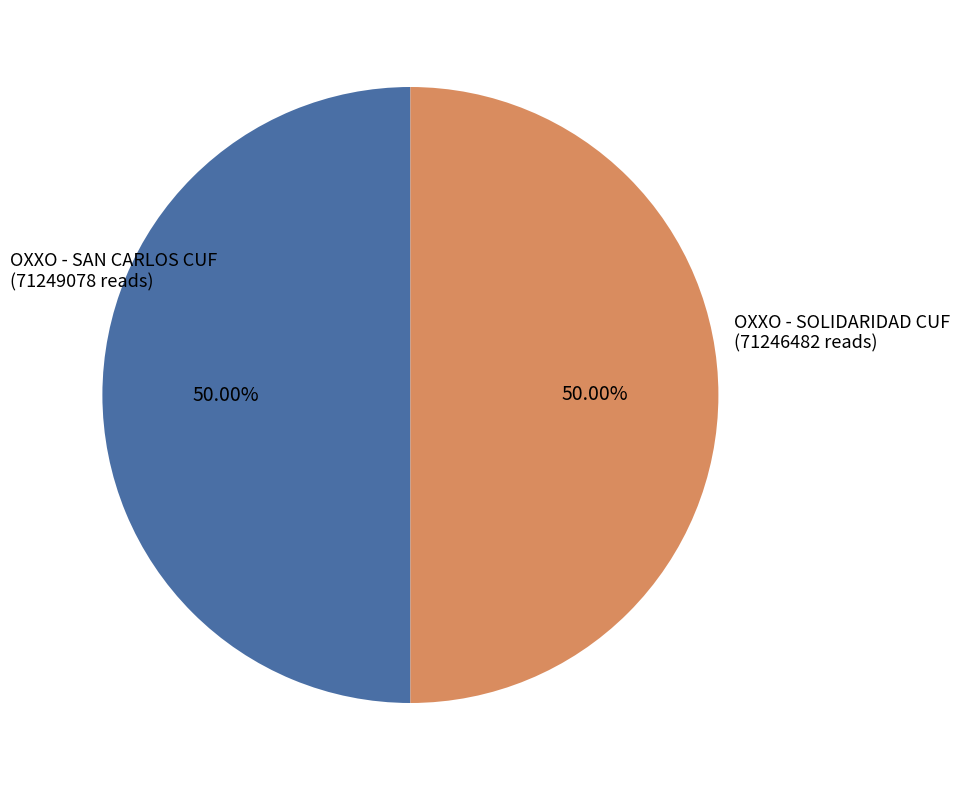

Combined, do OXXO - SOLIDARIDAD CUF (71246482 reads) and OXXO - SAN CARLOS CUF (71249078 reads) account for over 50%?

Yes